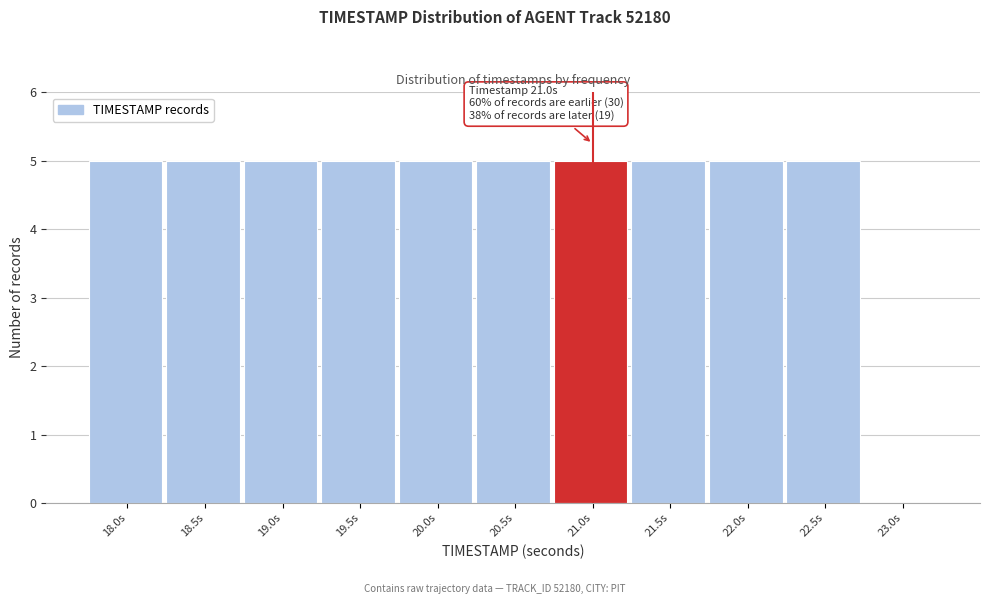

Reading left to right, list all the values displayed in this chart.

18.0s=5	18.5s=5	19.0s=5	19.5s=5	20.0s=5	20.5s=5	21.0s=5	21.5s=5	22.0s=5	22.5s=5	23.0s=0